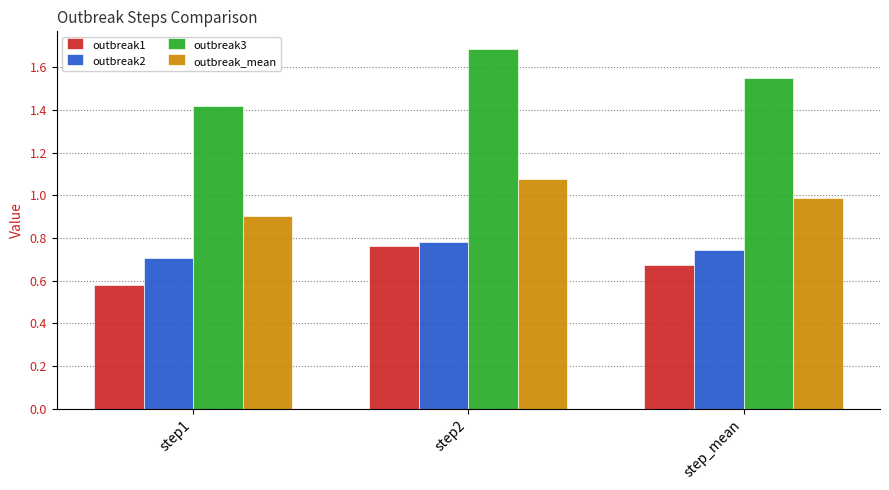

How many outbreak3 values are between 1 and 2?

3